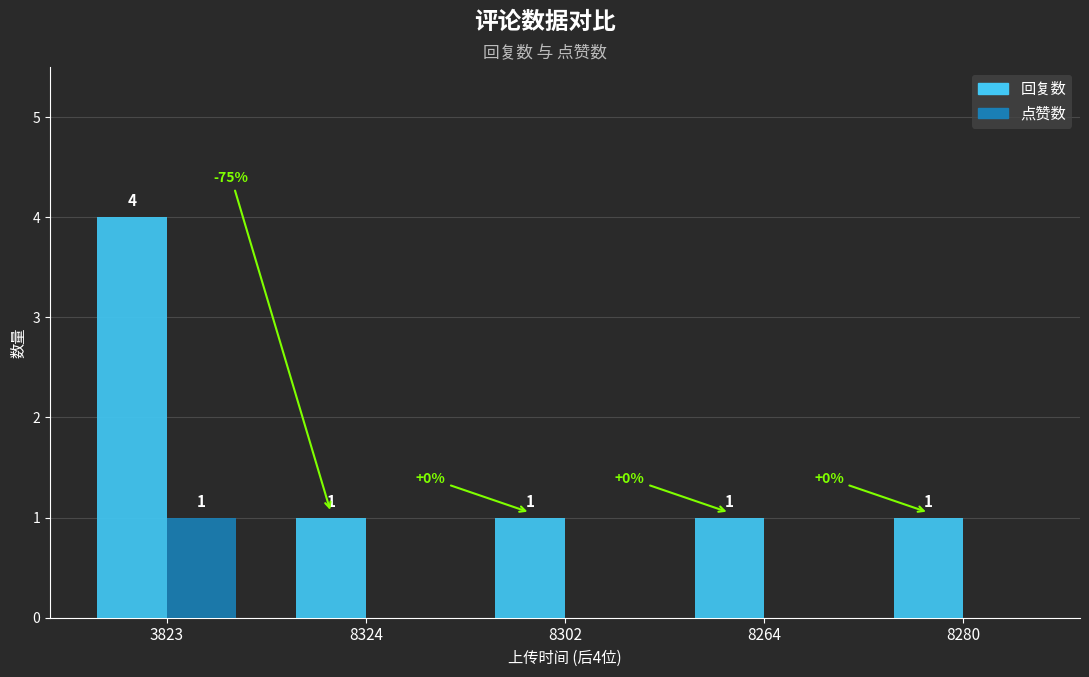

The value of 回复数 at 8324 is 2. True or false?

False